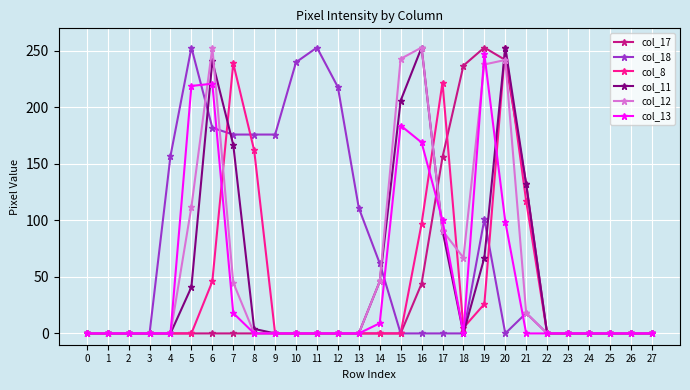

The col_18 series shows 0 at 20. True or false?

True